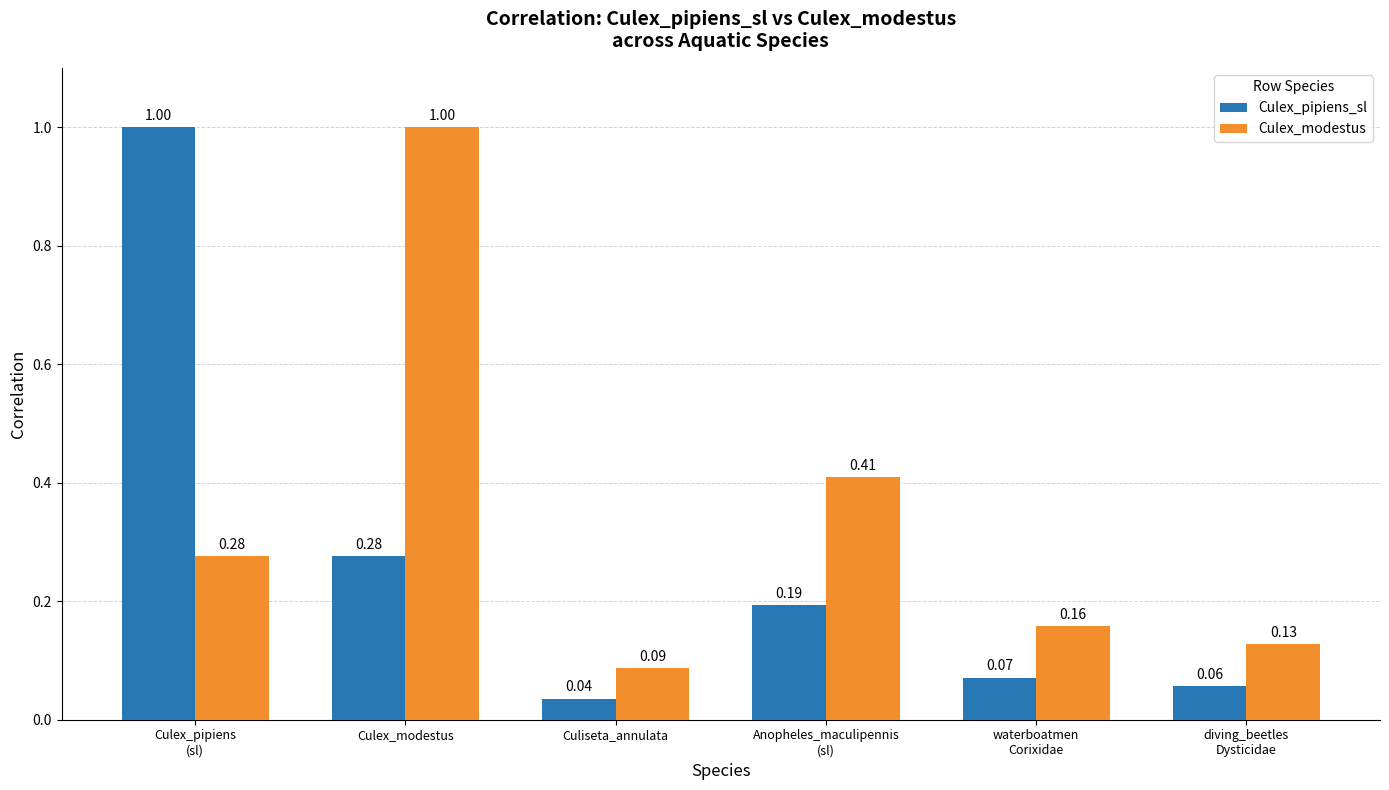

Which series has the largest range (max minus min)?

Culex_pipiens_sl